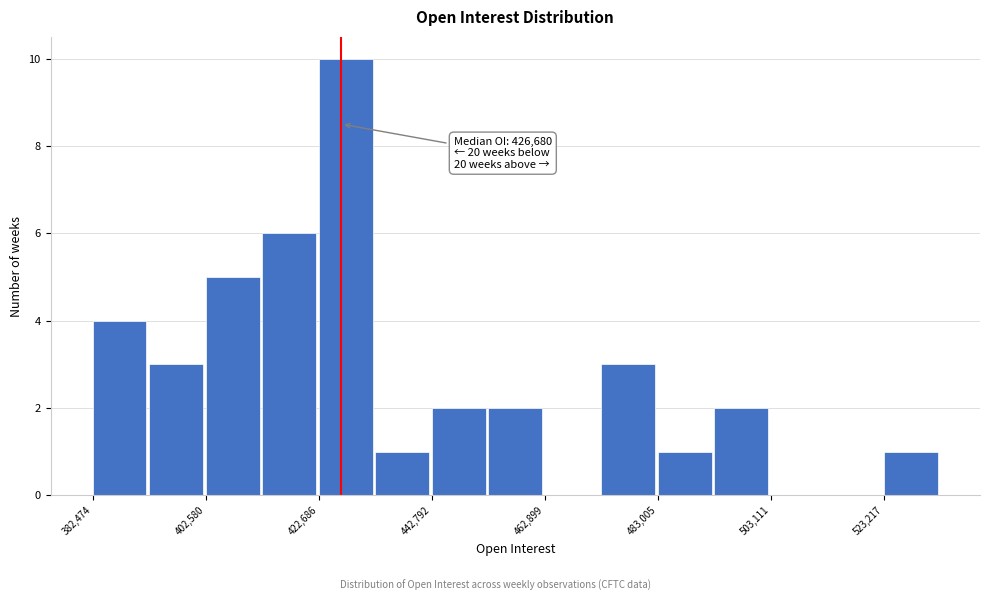

Around what value on the x-axis is the tallest bar? Give the approximate position of its centre, as read against the axis.

425000